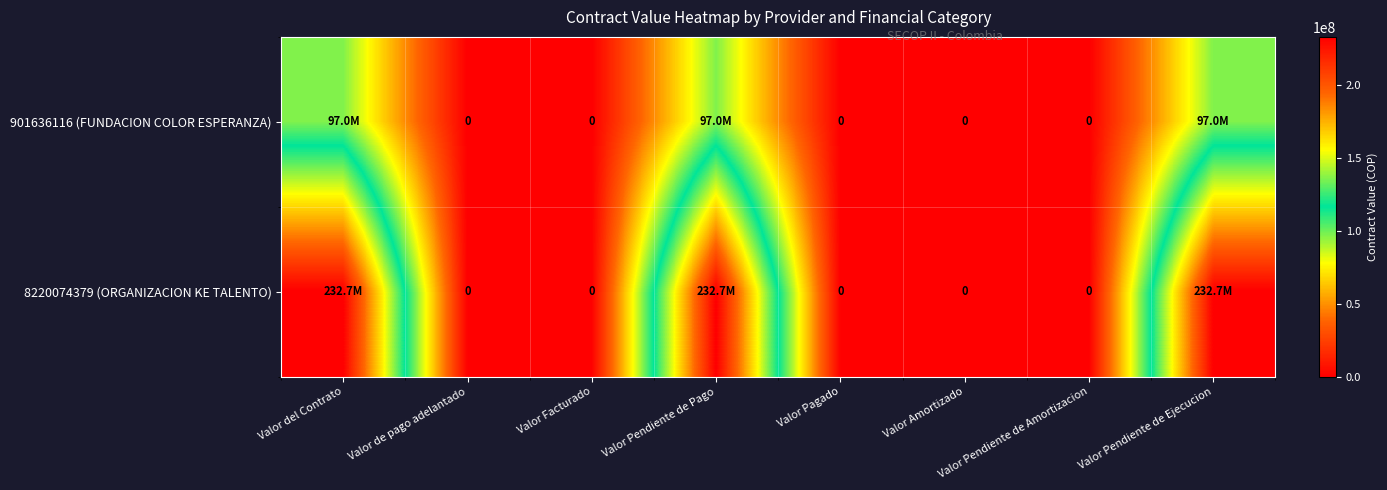

True or false: 901636116 (FUNDACION COLOR ESPERANZA) has a value of 97000000 at Valor Pendiente de Pago.

True